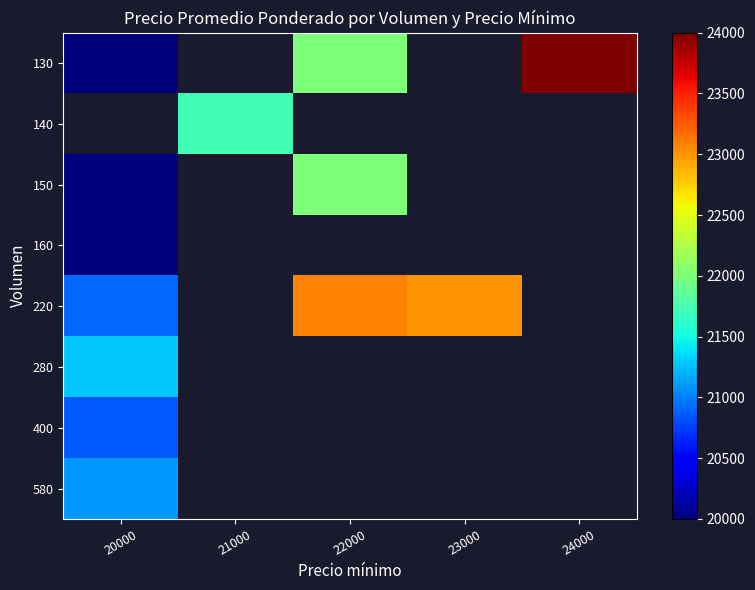

At which category does the chart reach its minimum across all series?

20000